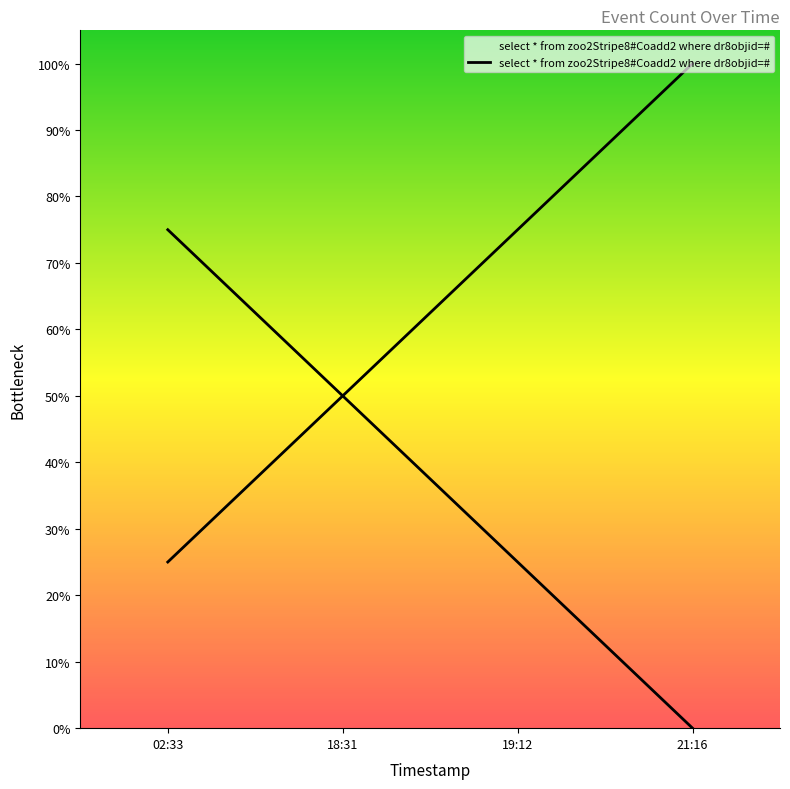

True or false: the data shows 0.2 at 19:12.

False